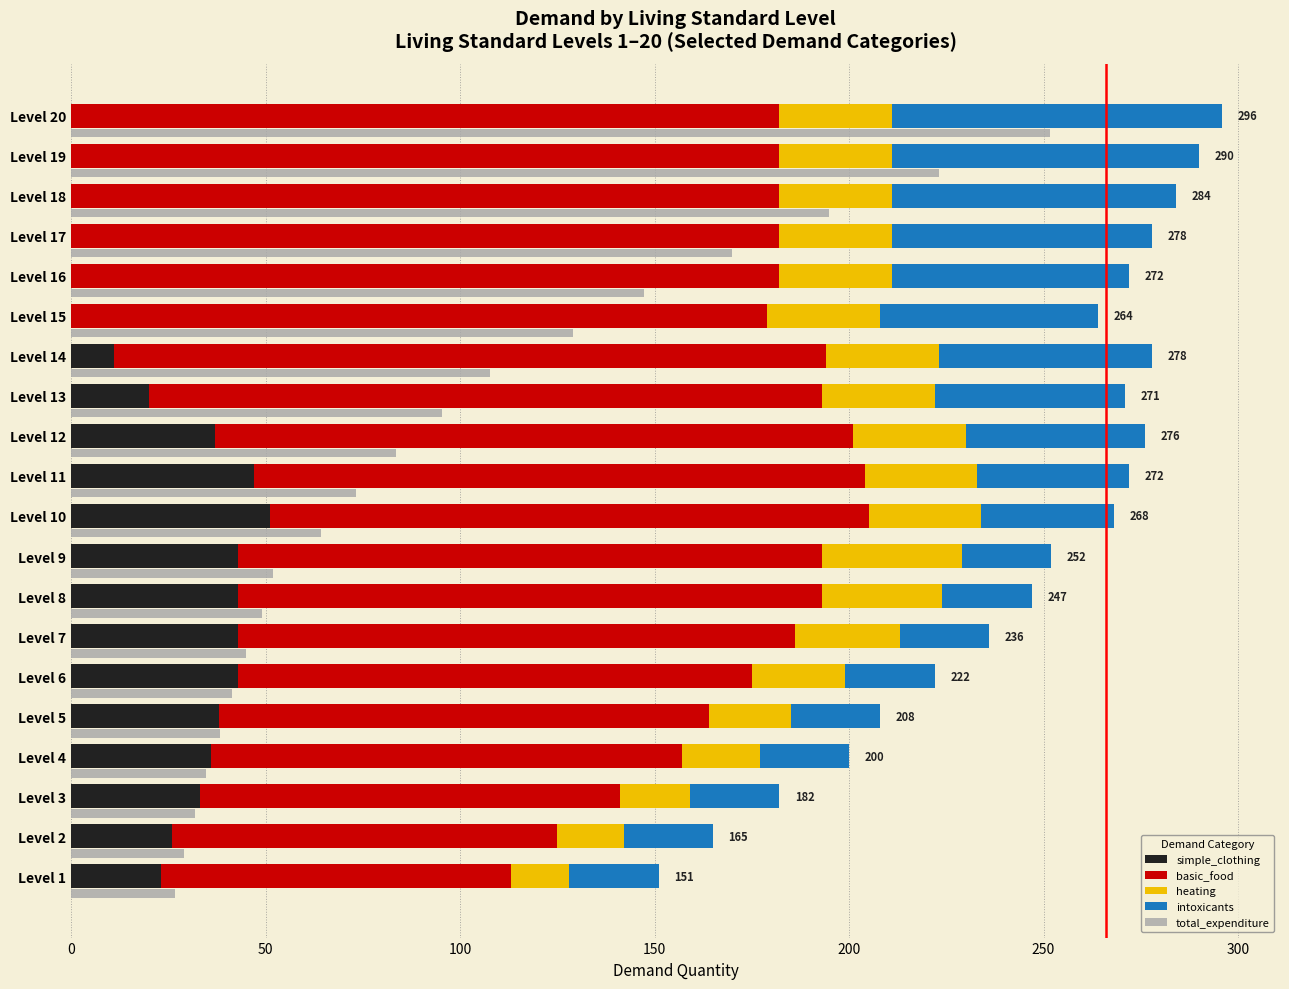

Reading left to right, list all the values displayed in this chart.

simple_clothing: 23.0	26.0	33.0	36.0	38.0	43.0	43.0	43.0	43.0	51.0	47.0	37.0	20.0	11.0	0.0	0.0	0.0	0.0	0.0	0.0
basic_food: 90.0	99.0	108.0	121.0	126.0	132.0	143.0	150.0	150.0	154.0	157.0	164.0	173.0	183.0	179.0	182.0	182.0	182.0	182.0	182.0
heating: 15.0	17.0	18.0	20.0	21.0	24.0	27.0	31.0	36.0	29.0	29.0	29.0	29.0	29.0	29.0	29.0	29.0	29.0	29.0	29.0
intoxicants: 23.0	23.0	23.0	23.0	23.0	23.0	23.0	23.0	23.0	34.0	39.0	46.0	49.0	55.0	56.0	61.0	67.0	73.0	79.0	85.0
total_expenditure: 26.7	29.0	31.7	34.7	38.1	41.4	45.0	49.1	51.9	64.2	73.1	83.4	95.3	107.8	129.0	147.3	169.9	194.9	223.1	251.6